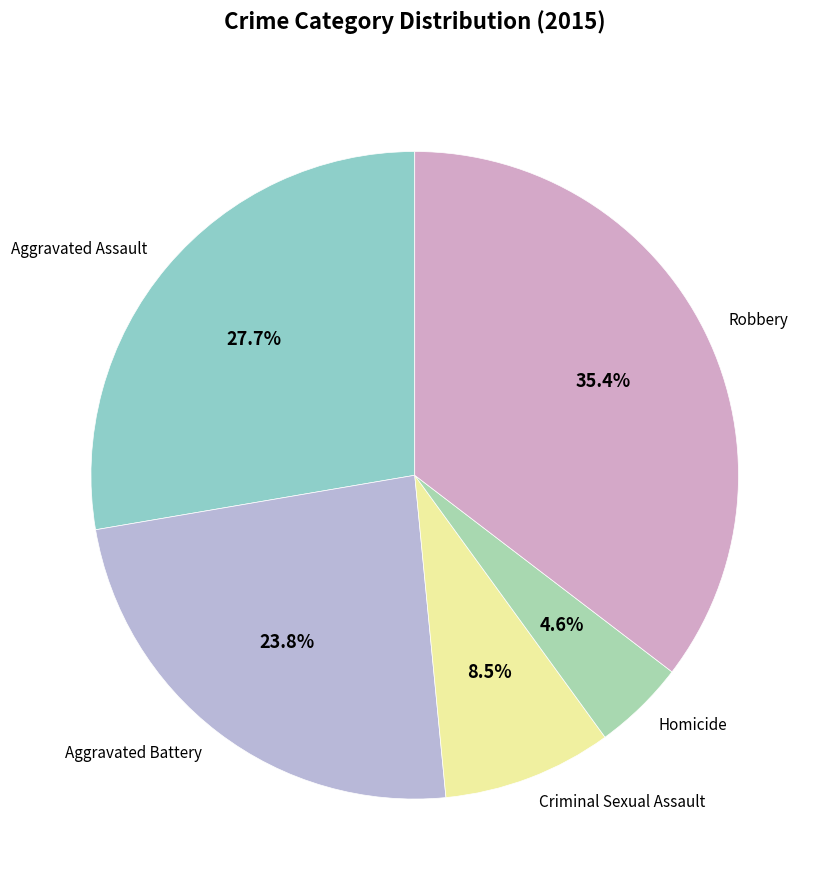

Is Criminal Sexual Assault the majority of the pie?

No